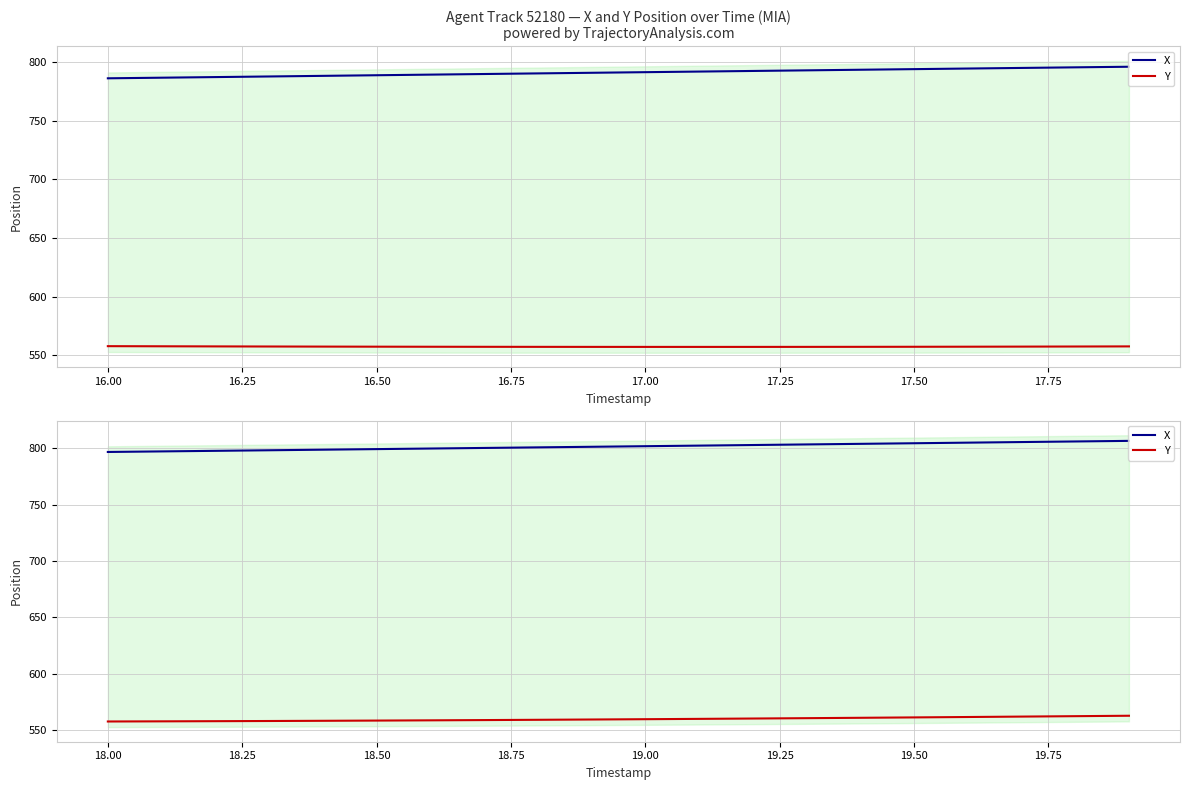

Is the value of X at 18 greater than the value of Y at 18.00?

Yes